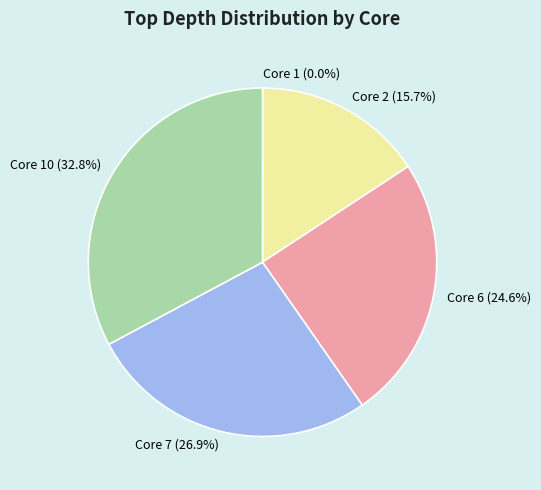

Is Core 7 the majority of the pie?

No